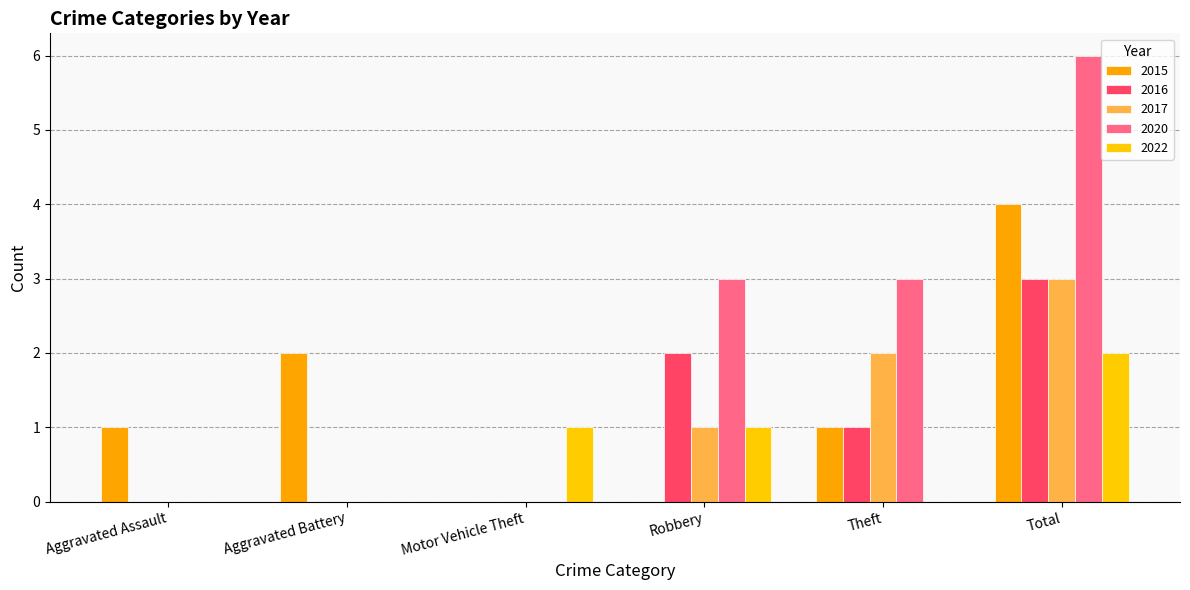

What is the sum of all 2022 values?

4